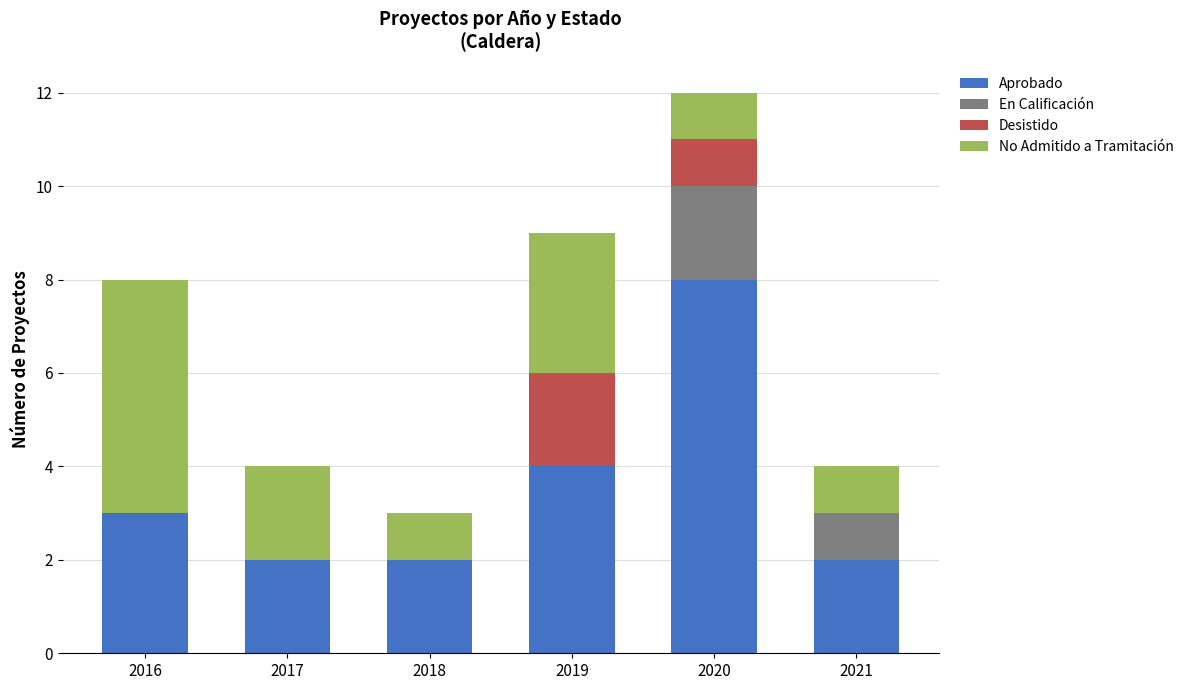

Is it true that Aprobado equals 3 at 2018?

False